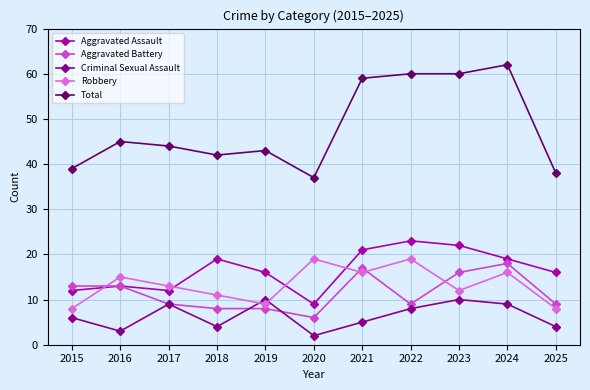

Rank the series at 2024 from lowest to highest value.

Criminal Sexual Assault, Robbery, Aggravated Battery, Aggravated Assault, Total